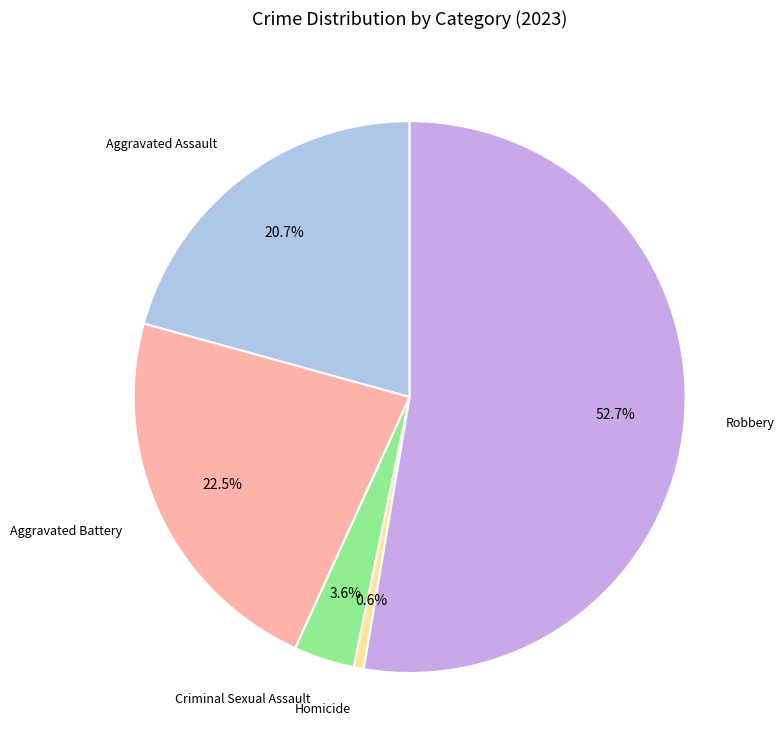

What percentage is the Homicide slice, to the nearest percent?

1%